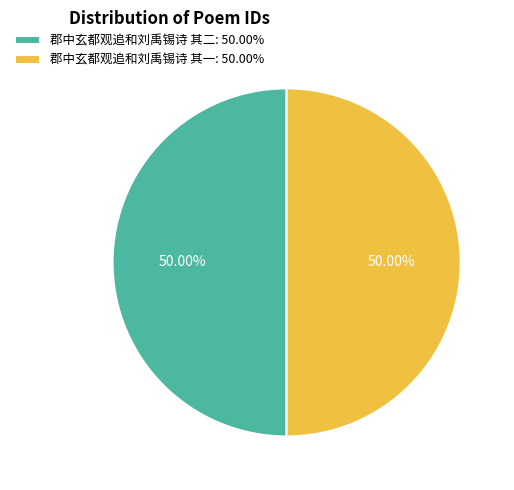

What is the ratio of the value at 郡中玄都观追和刘禹锡诗 其一: 50.00% to the value at 郡中玄都观追和刘禹锡诗 其二: 50.00%?

1.0